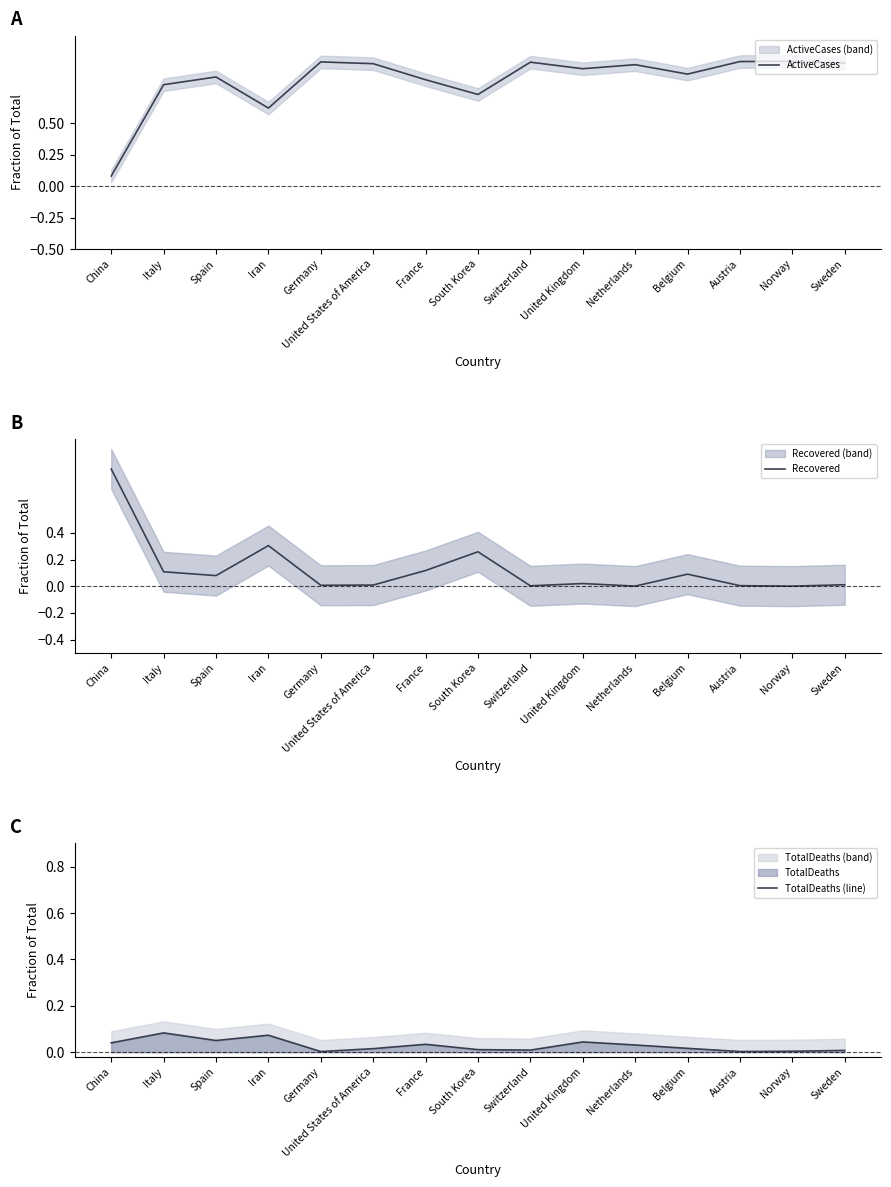

How many interior local valleys does the Recovered series have?

5